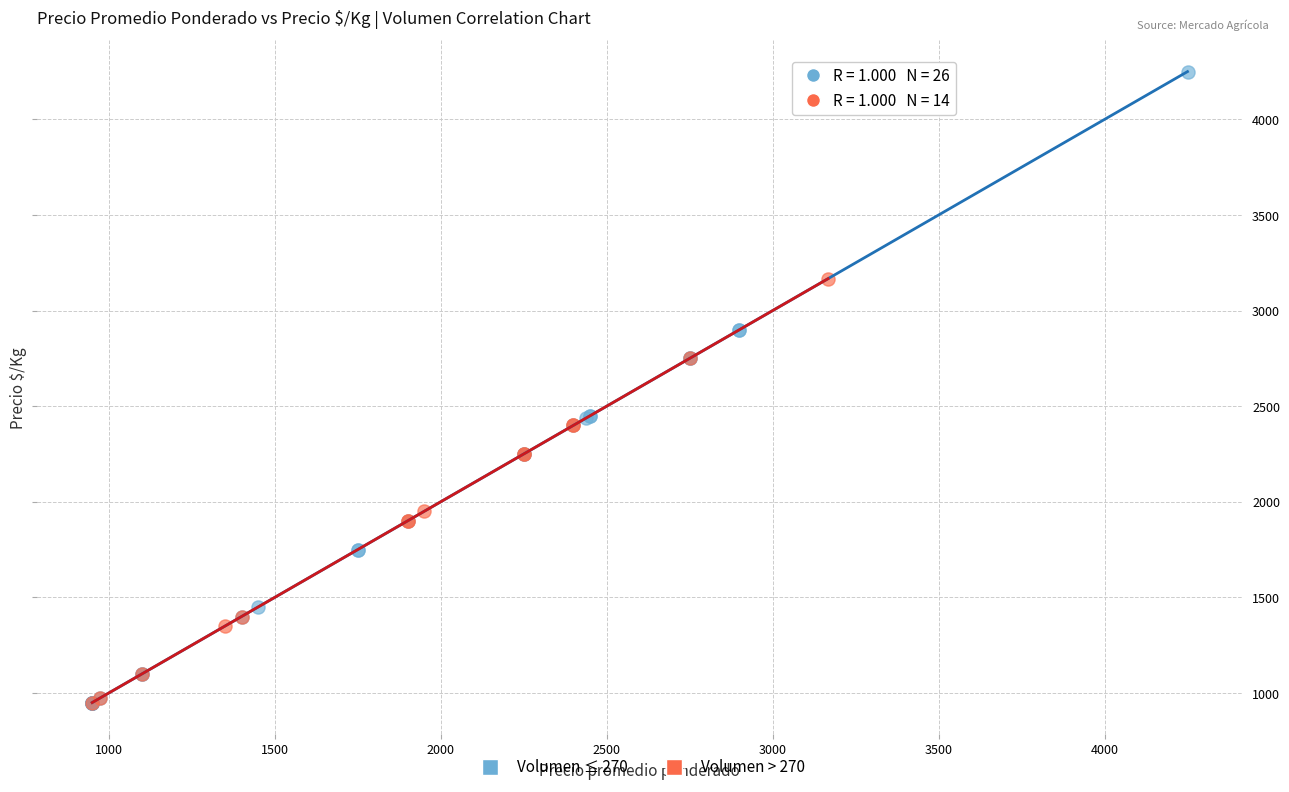

Which series contains the highest Y value?

Volumen ≤ 270